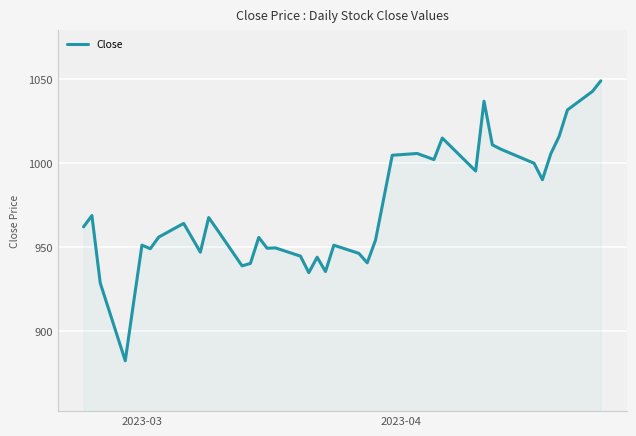

What is the greatest value displayed?

1049.0